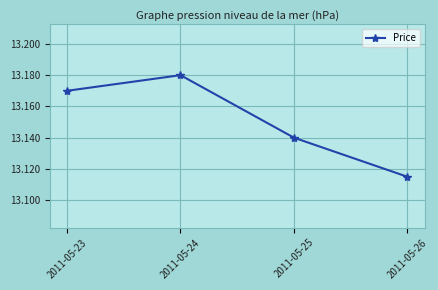

Rank the categories by value from highest to lowest.

2011-05-24, 2011-05-23, 2011-05-25, 2011-05-26